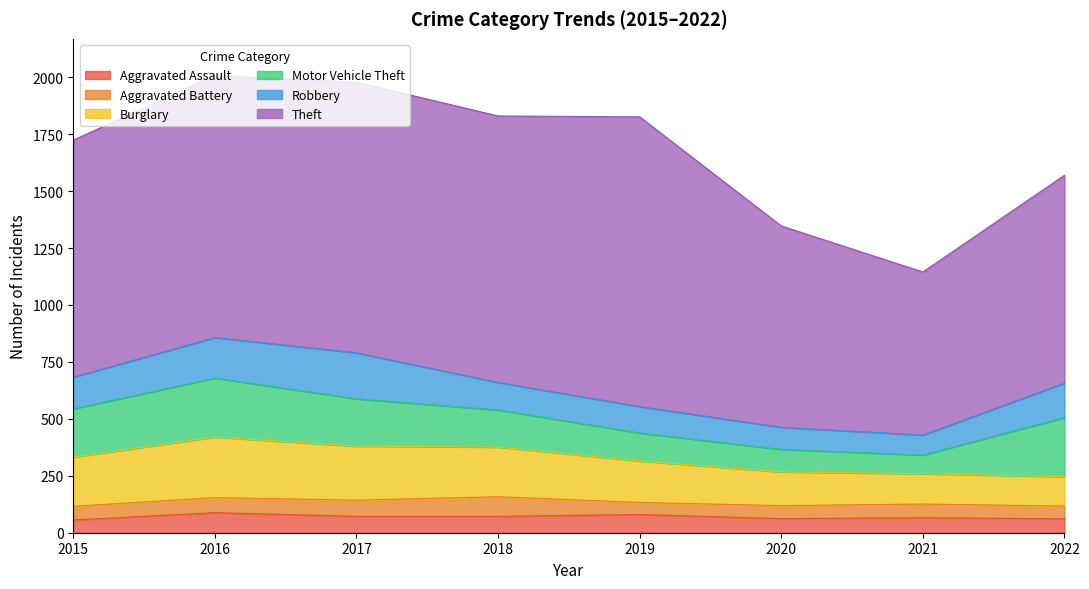

True or false: Theft and Robbery cross at least once.

False